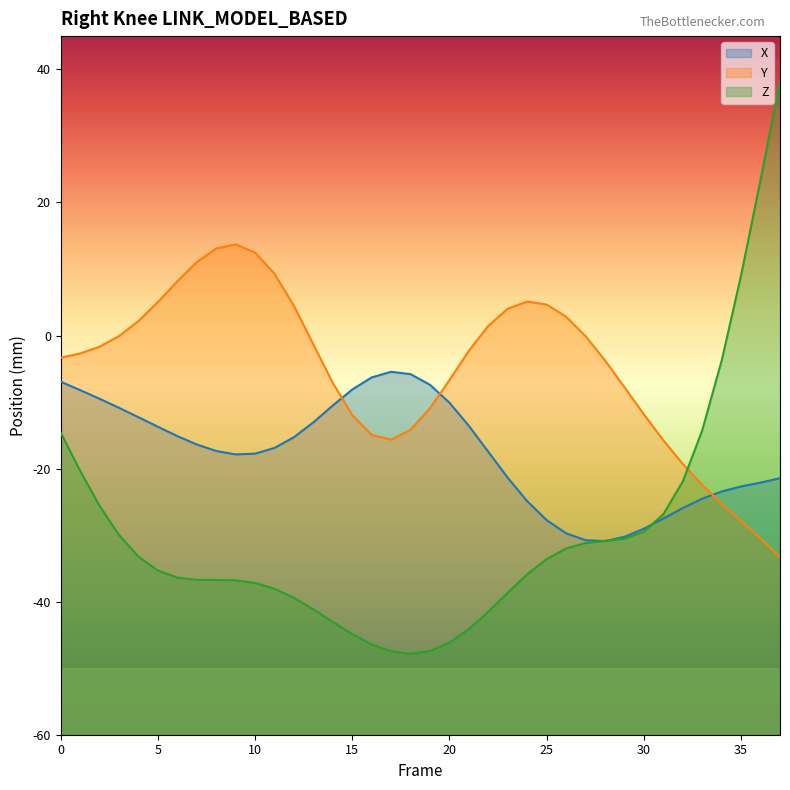

True or false: Y has more than 2 points higher than both neighbors.

False